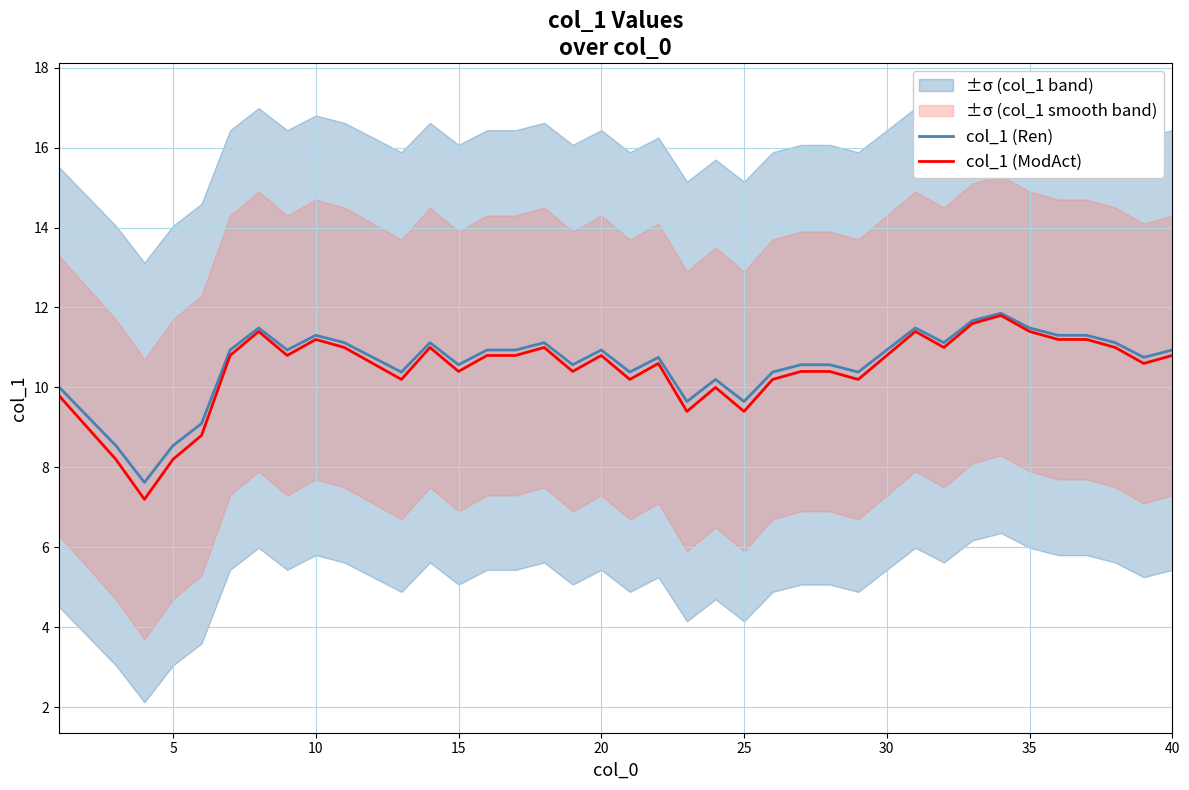

What is the minimum value for col_1 (Ren)?

7.6